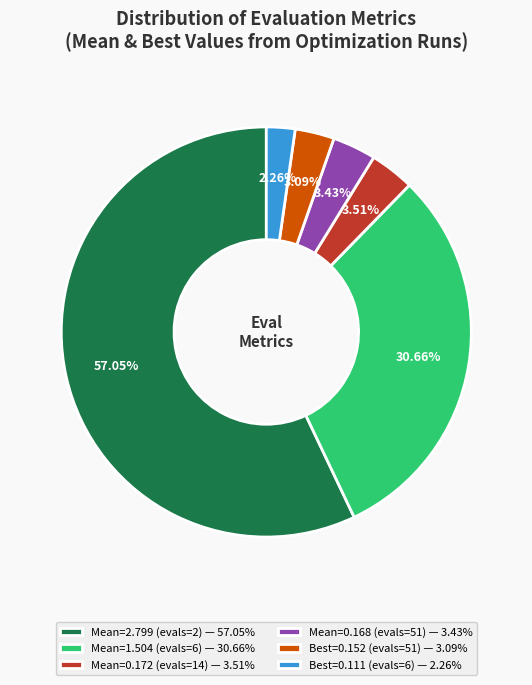

Which slice represents more than half of the pie?

Mean=2.799 (evals=2) — 57.05%